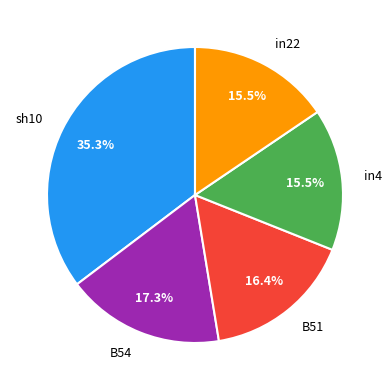

What is the largest slice in the pie chart?

sh10